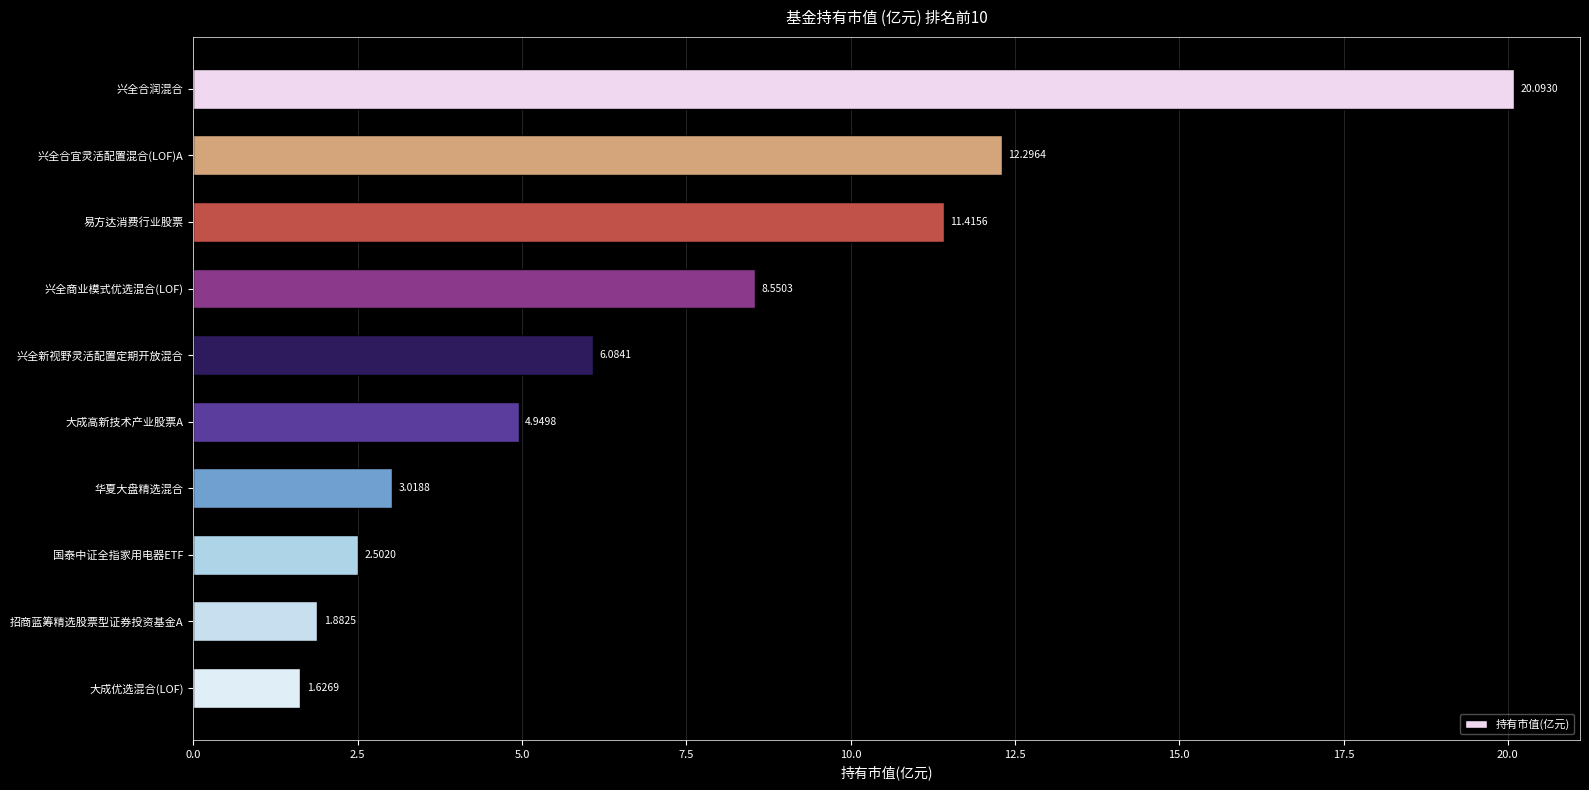

Between 招商蓝筹精选股票型证券投资基金A and 兴全合宜灵活配置混合(LOF)A, which is larger?

兴全合宜灵活配置混合(LOF)A